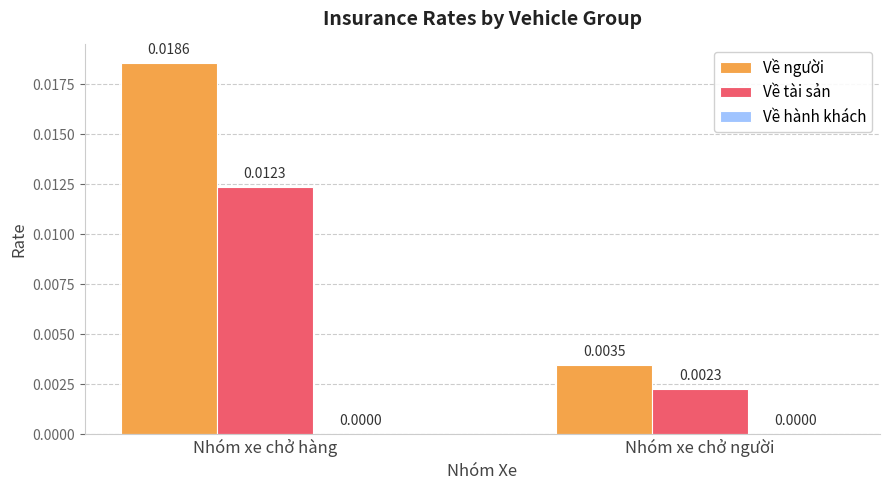

Rank the series at Nhóm xe chở hàng from lowest to highest value.

Về tài sản, Về người